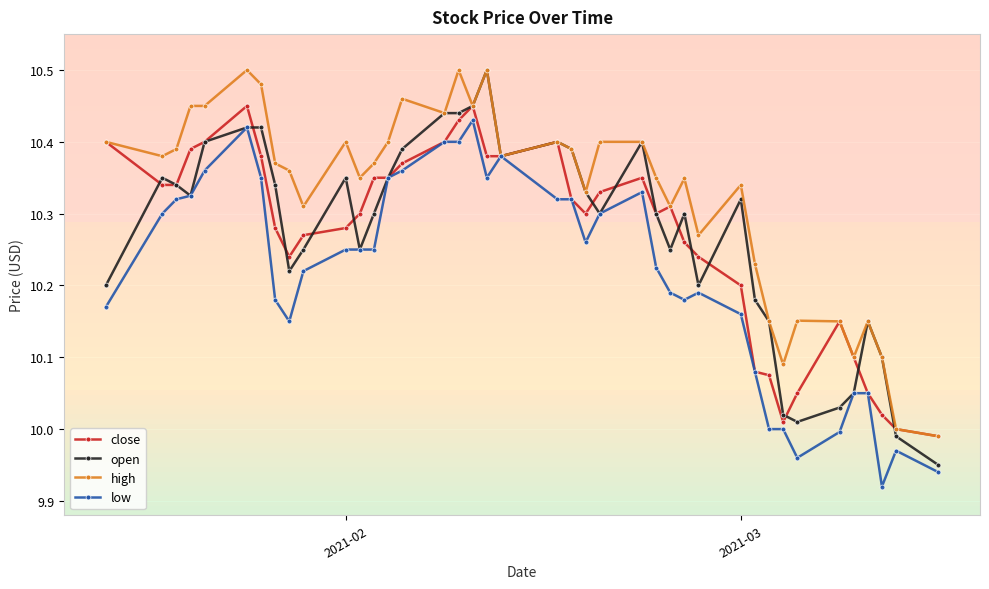

True or false: low has more than 2 interior local peaks.

True